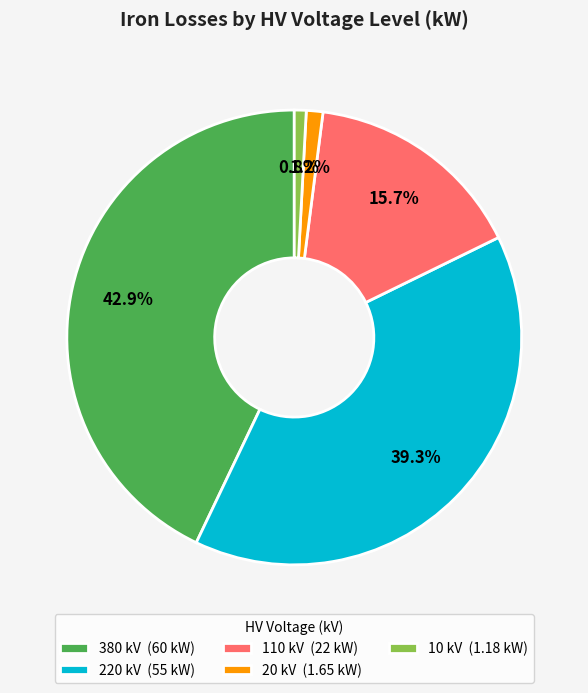

Is it true that 380 is 34% of the pie?

False